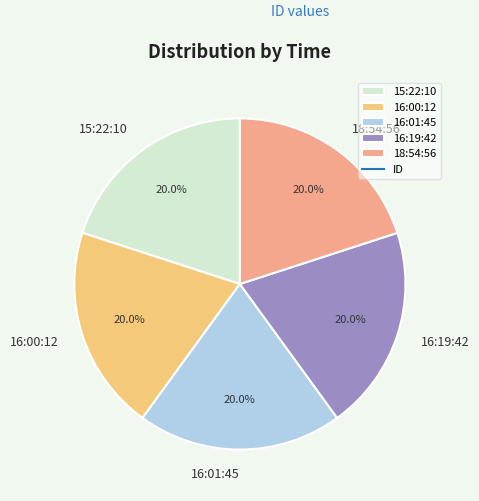

What is the ratio of the value at 16:00:12 to the value at 18:54:56?

1.0